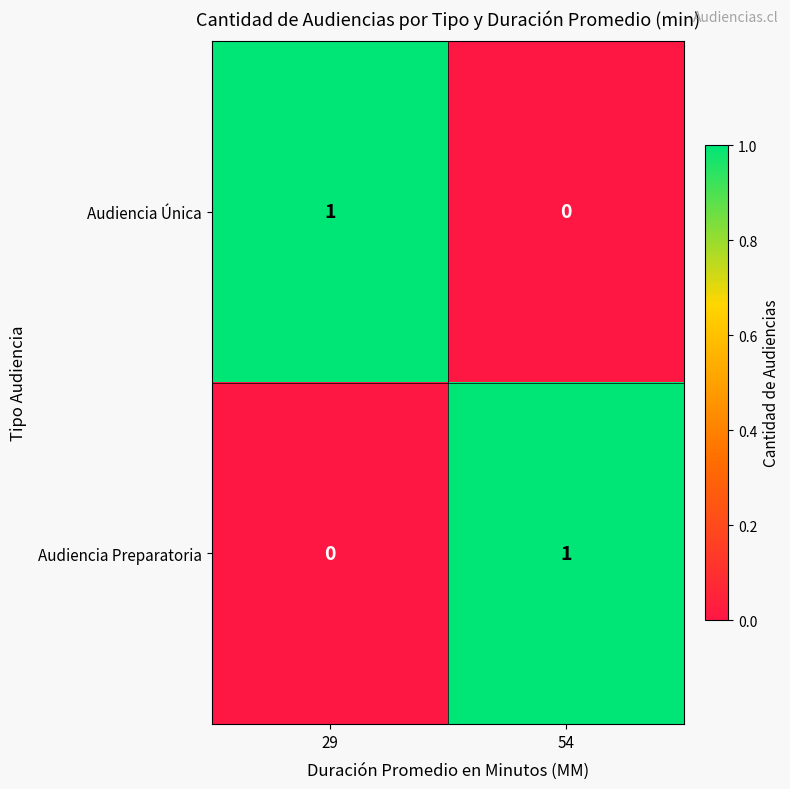

At which label is Audiencia Preparatoria closest to 0?

29